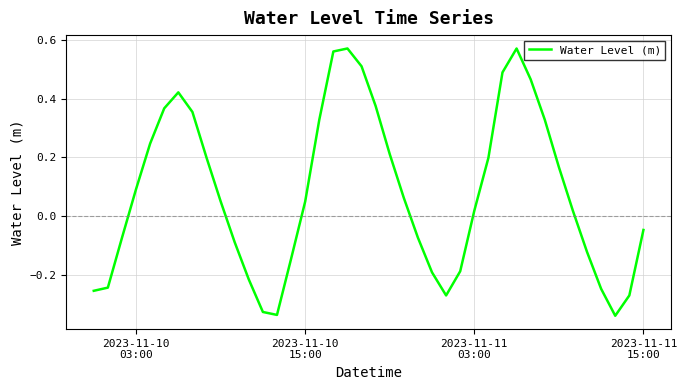

What is the difference between the maximum and minimum values?

0.9